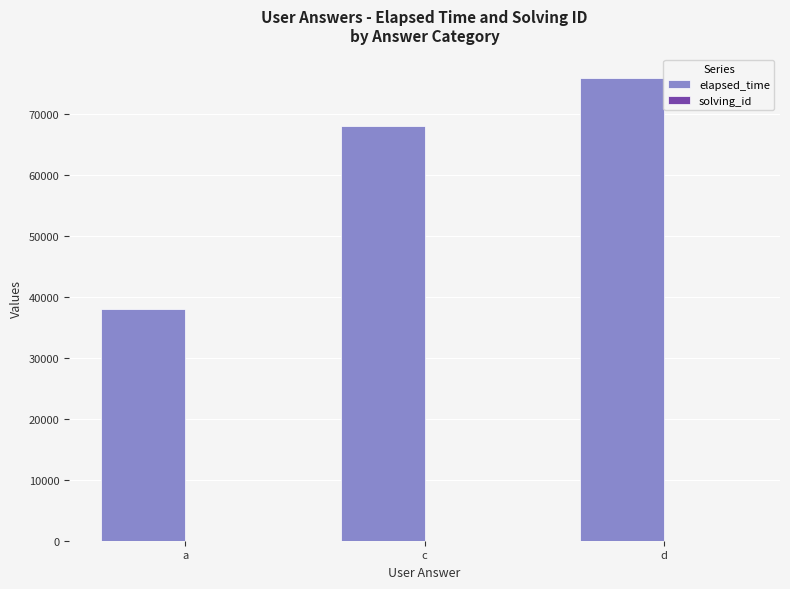

Which series has the largest total across all categories?

elapsed_time